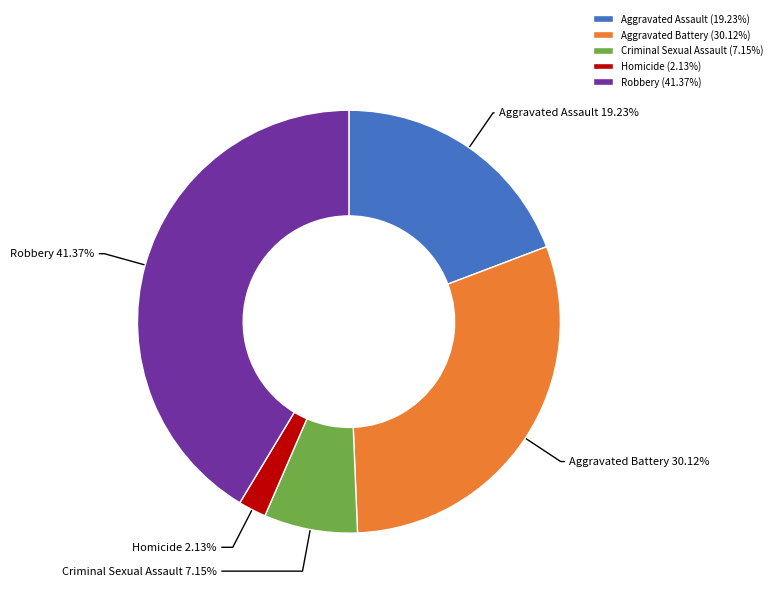

Count the number of slices in the pie.

5